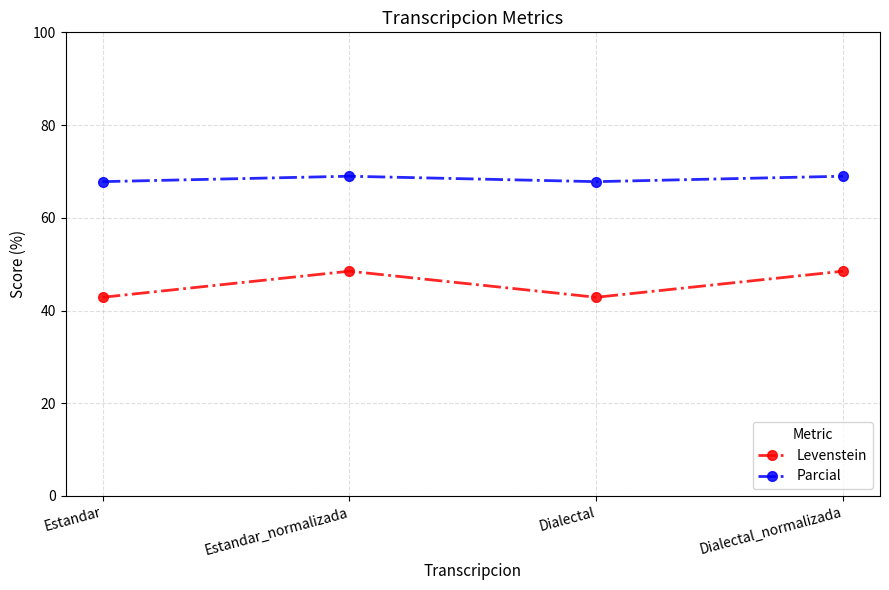

True or false: Levenstein has more than 0 points higher than both neighbors.

True